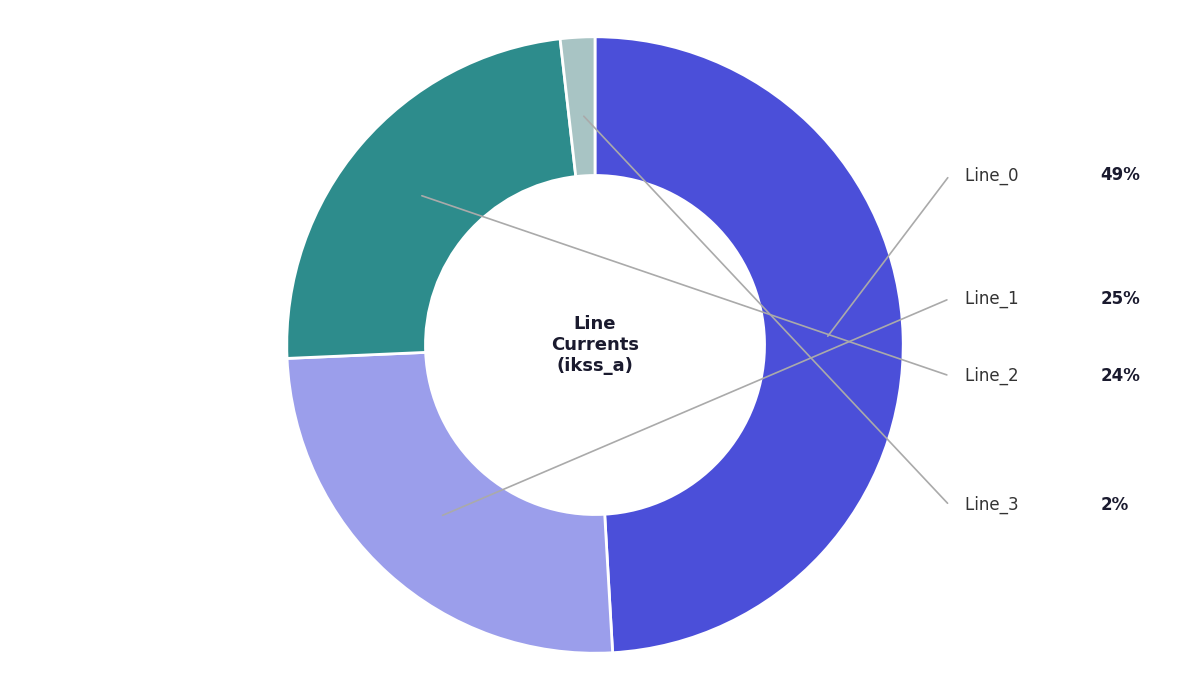

Which slice is the smallest?

Line_3